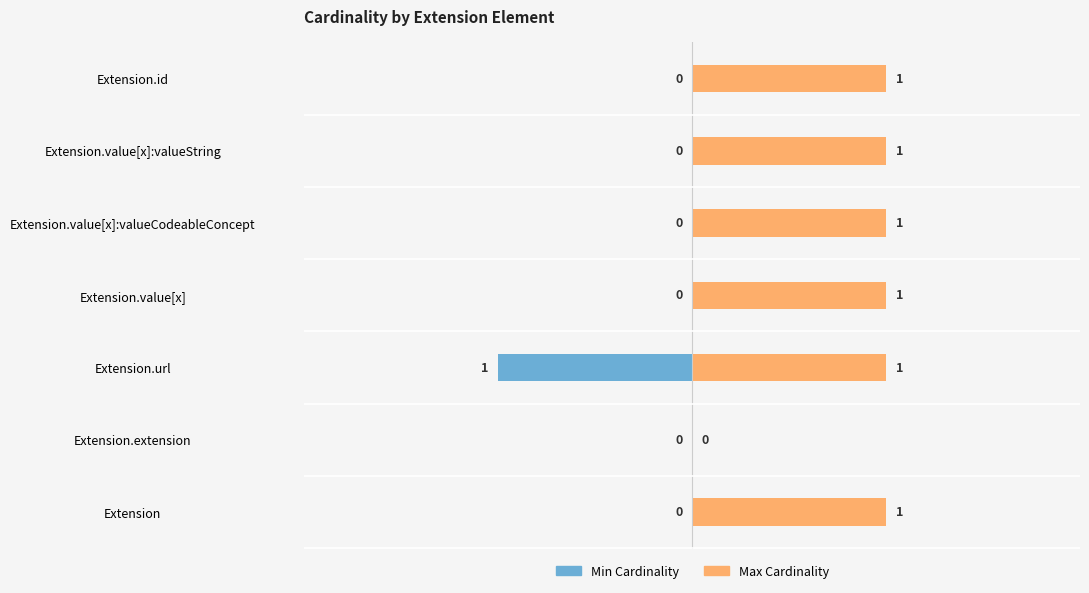

Does the chart contain stacked bars?

No